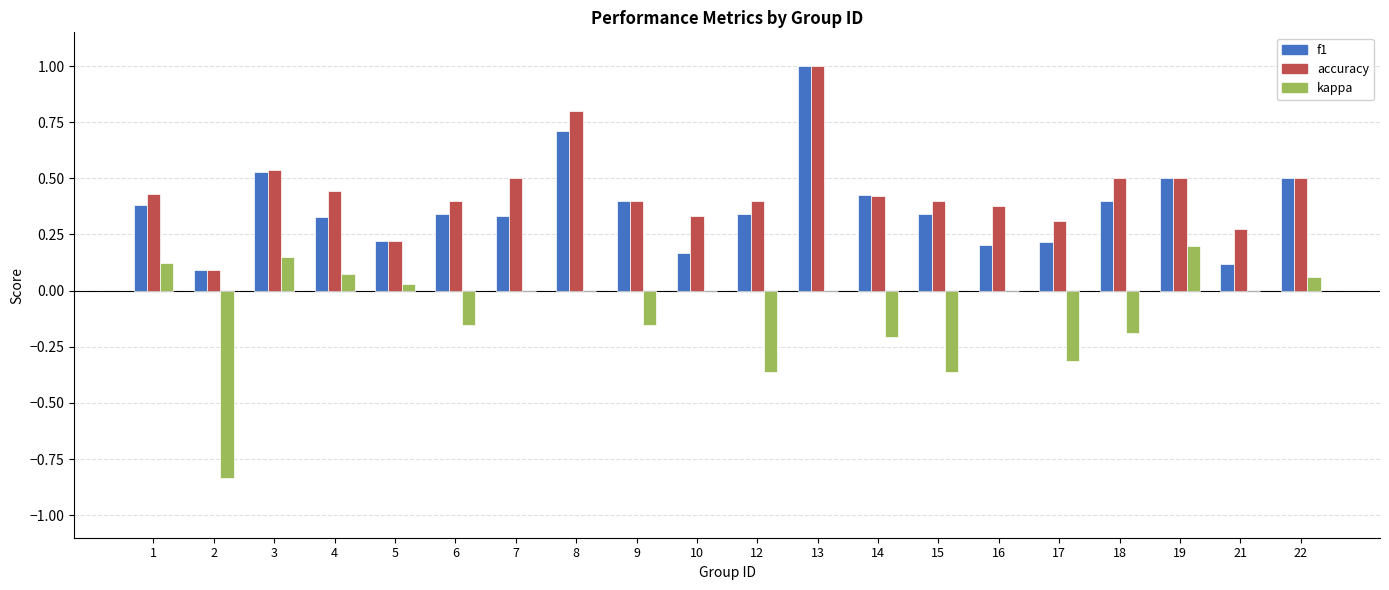

At which category is the sum across all series the highest?

13